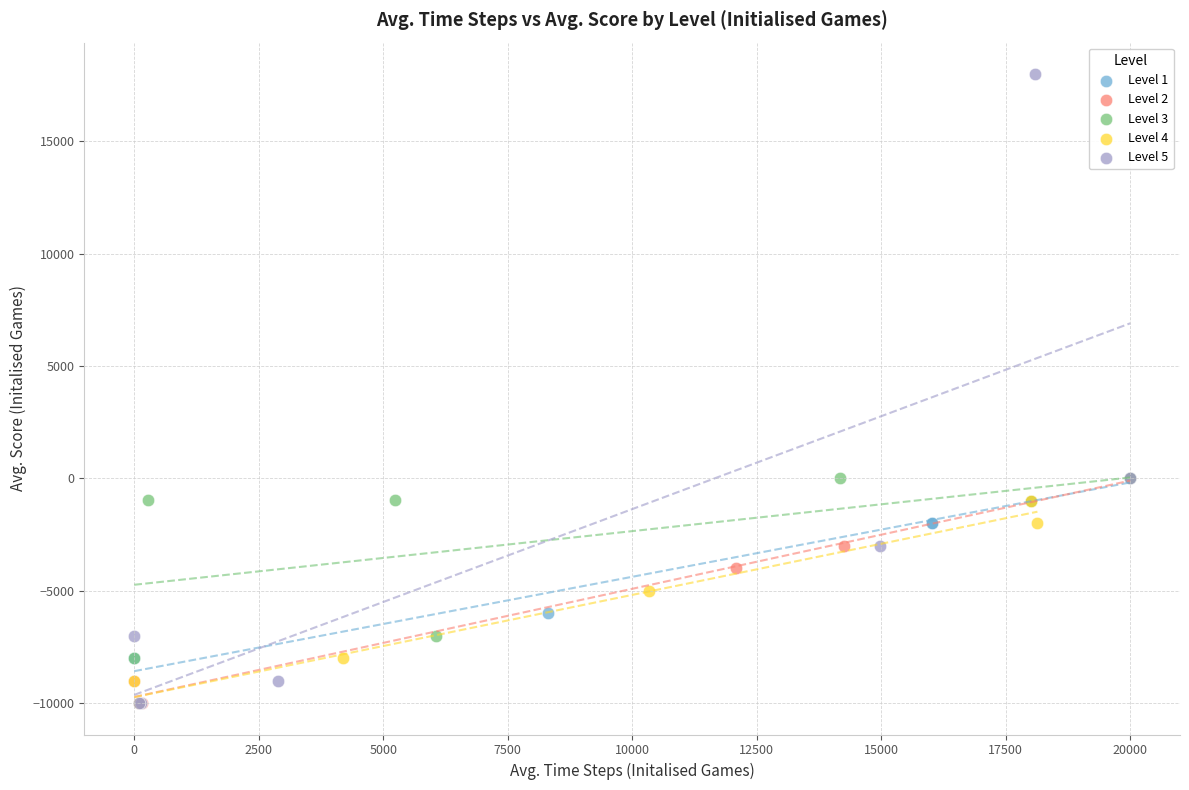

Which series reaches the maximum Y coordinate?

Level 5